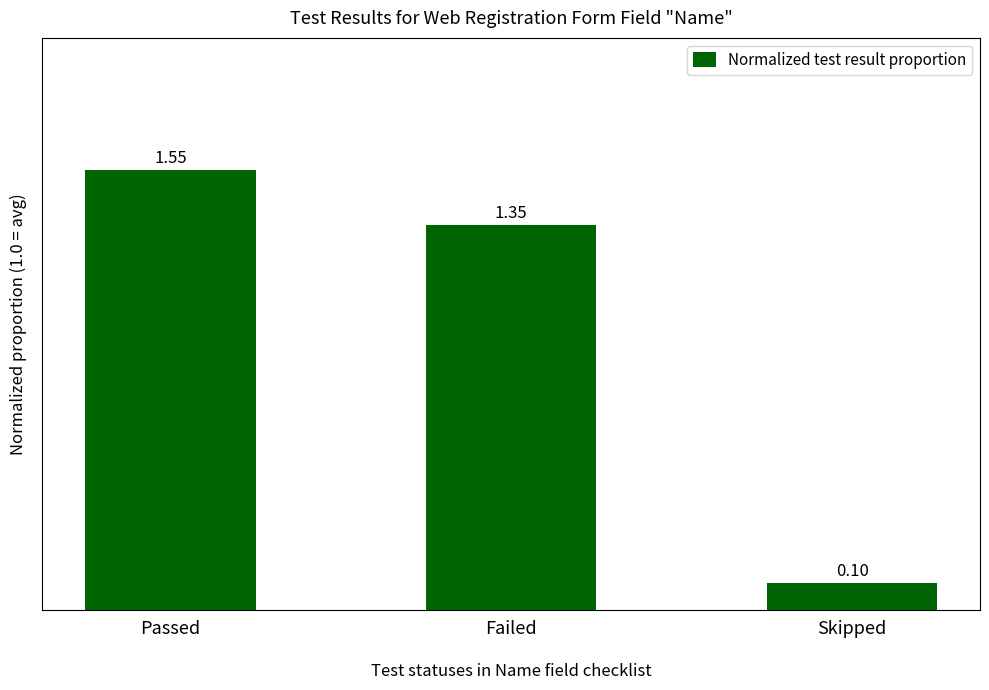

What is the change in value from Failed to Skipped?

-1.3